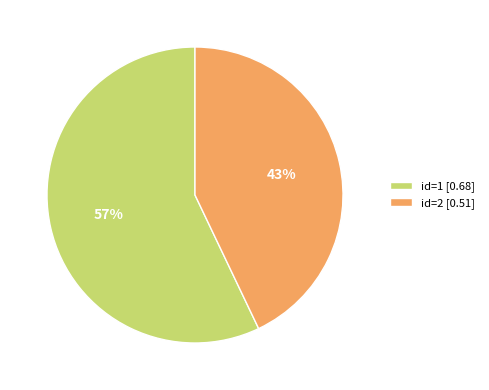

Rank the categories by value from lowest to highest.

id=2 [0.51], id=1 [0.68]